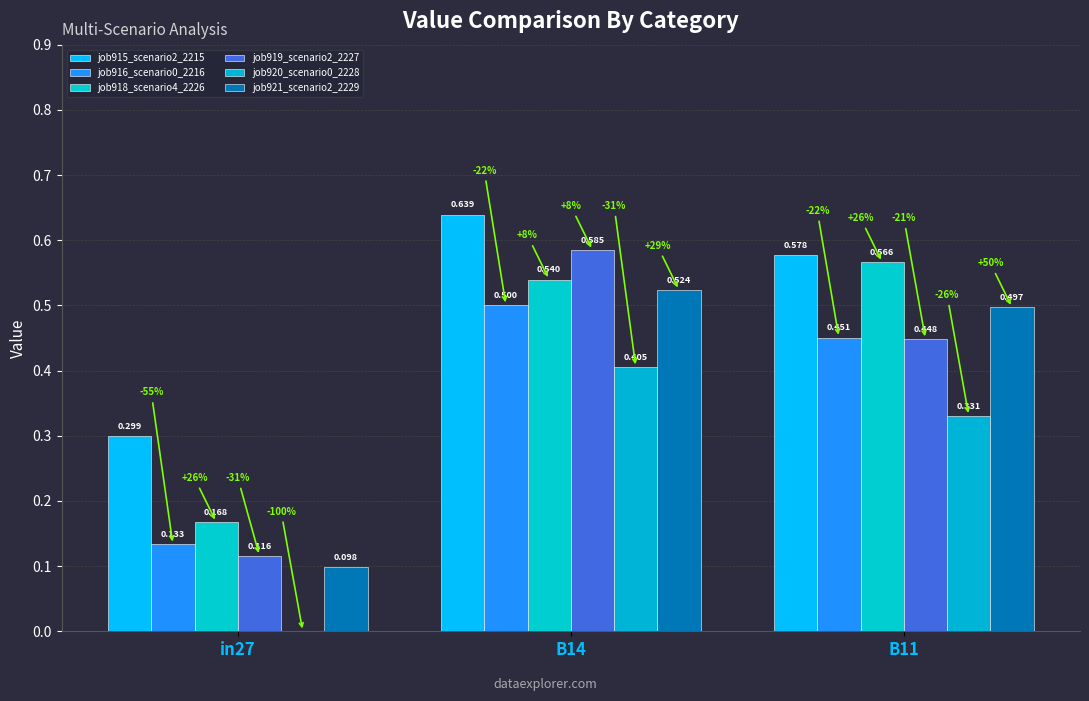

How many groups of bars are there?

3